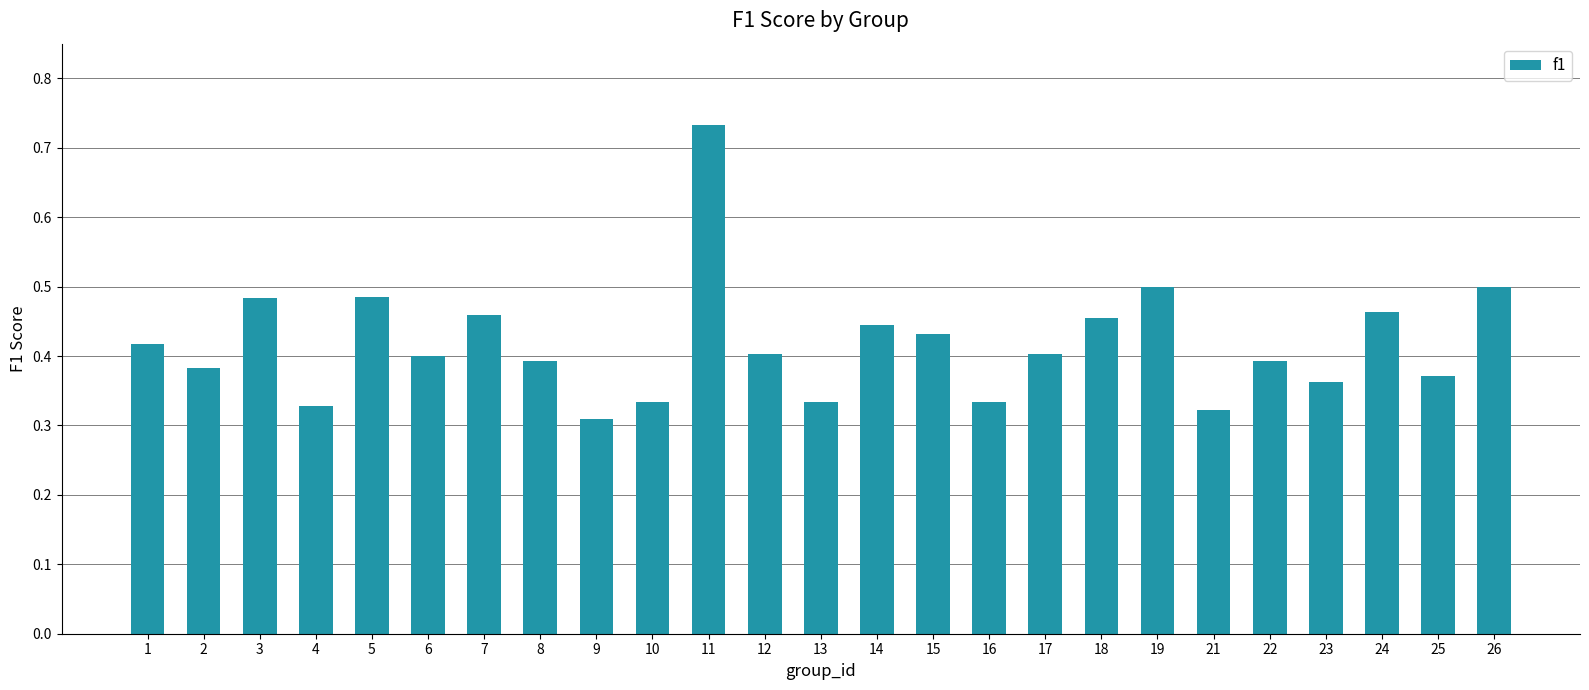

What is the sum of the values at 13 and 14?

0.8